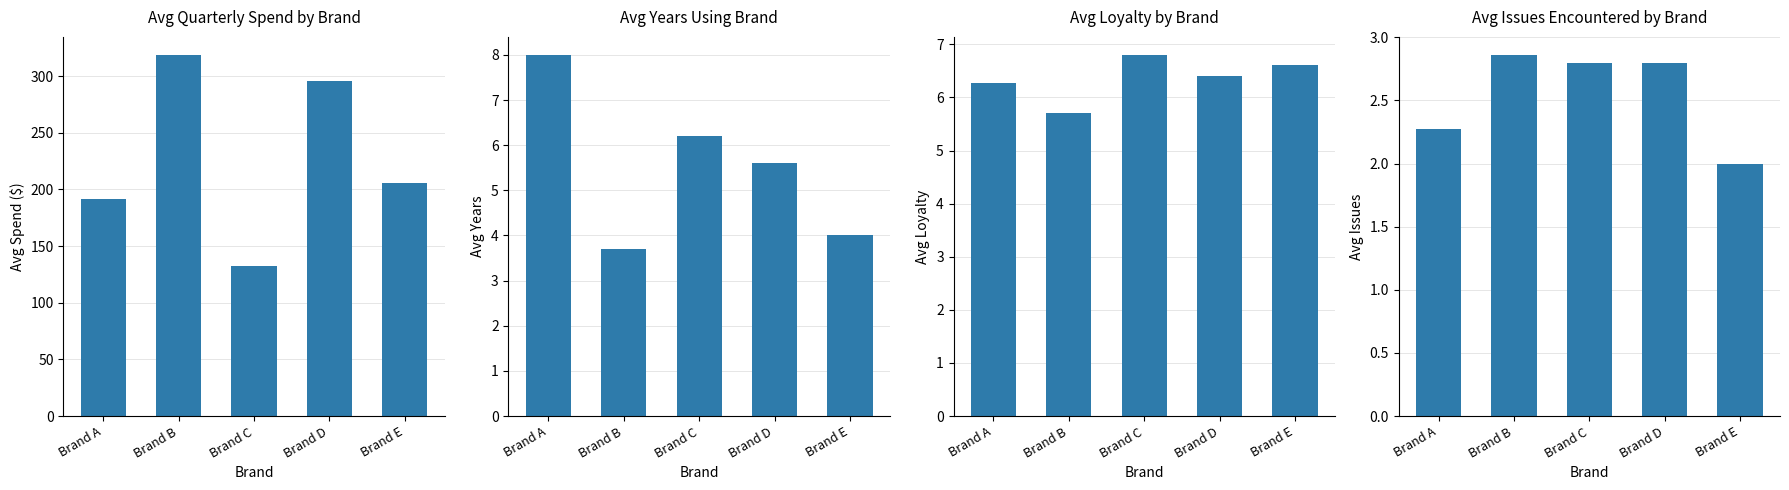

What is the value of the Avg Issues Encountered bar at the 4th from the left?

2.8